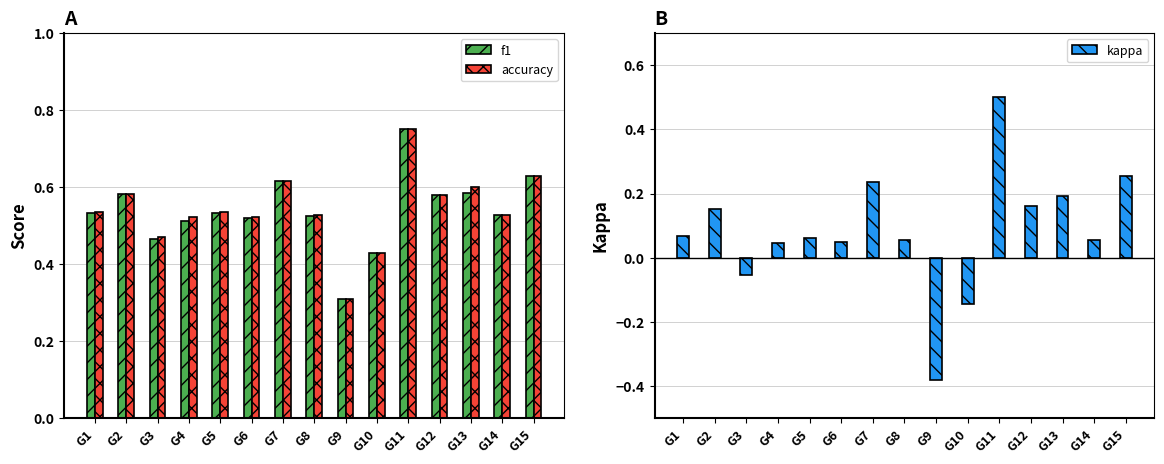

Which has a higher value, G6 or G10?

G6